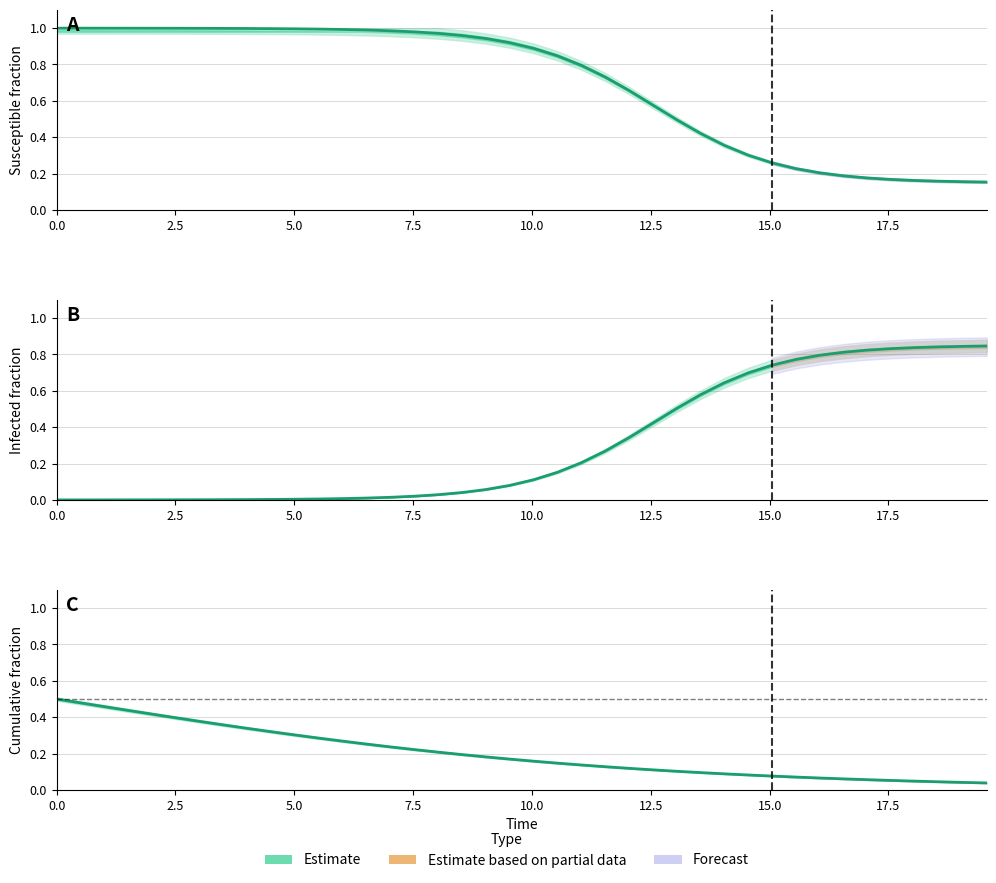

True or false: I (Infected) has more than 2 points higher than both neighbors.

False